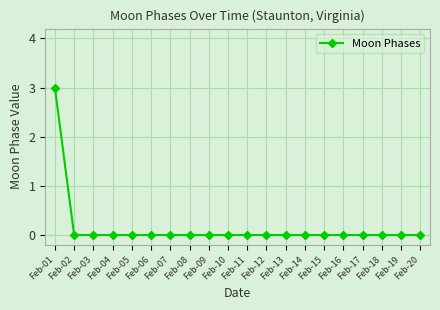

The value at Feb-04 is 0. True or false?

True